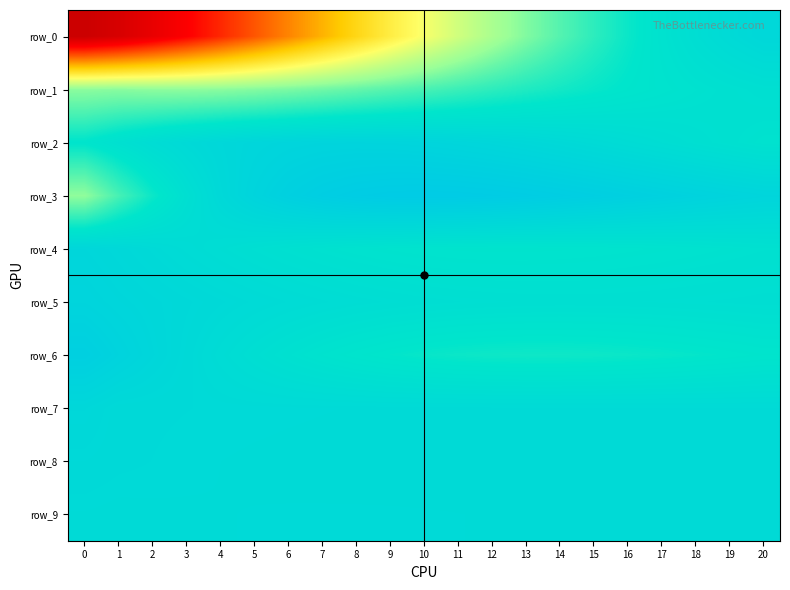

Count the number of categories in the chart.

21